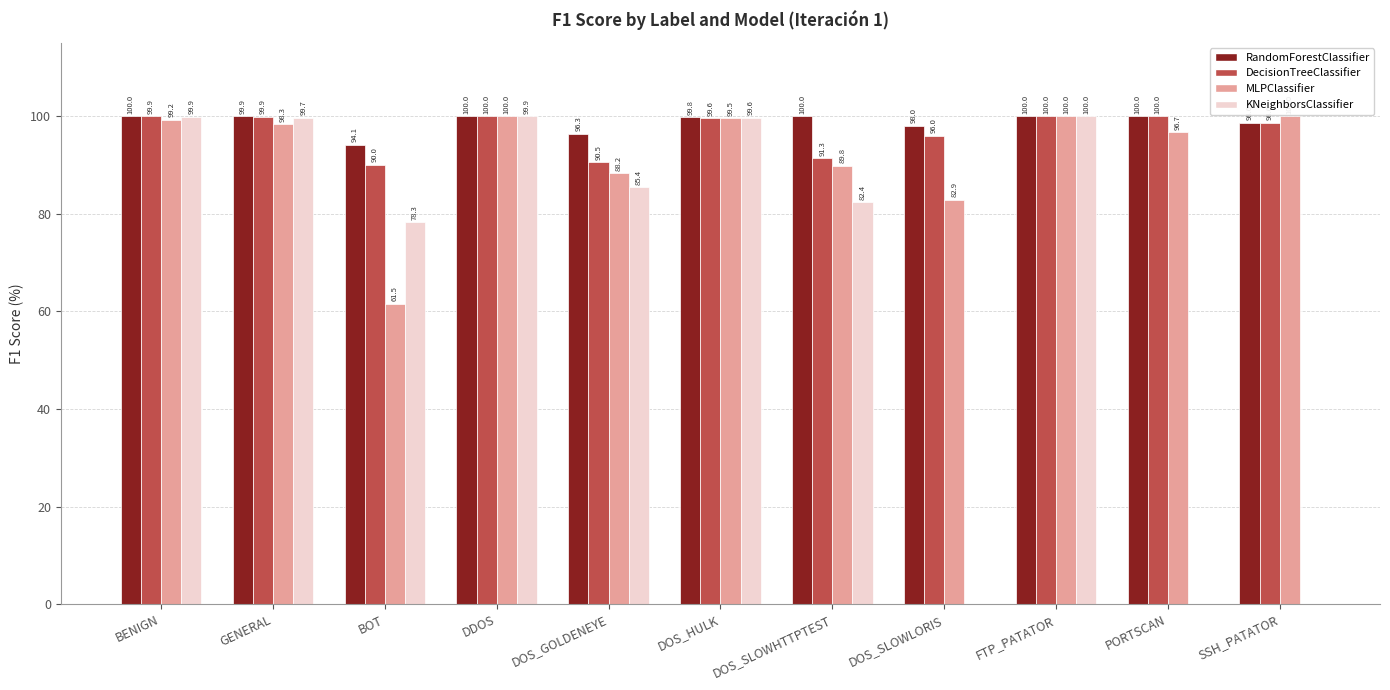

The value of KNeighborsClassifier at DOS_HULK is 99.6. True or false?

True